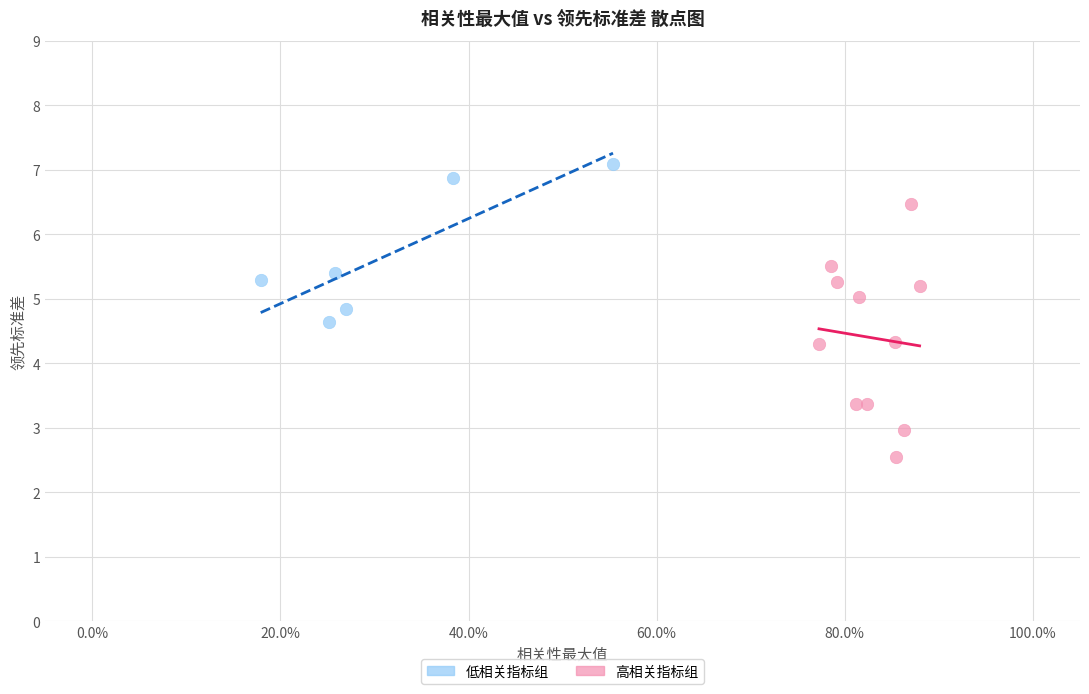

Which series has the widest spread of Y values?

高相关指标组